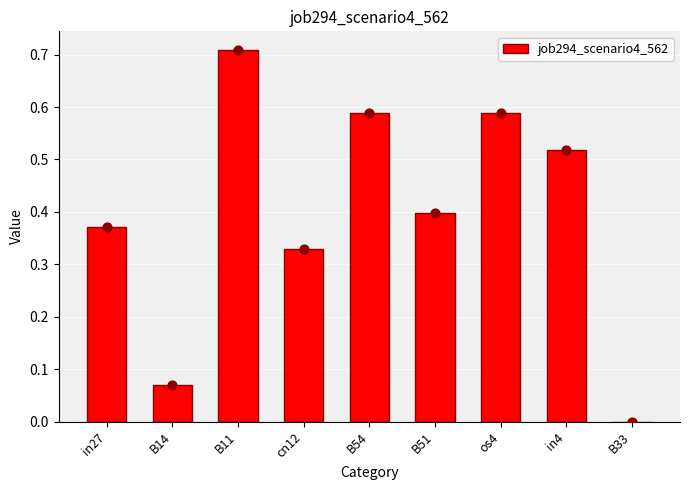

Between B54 and in27, which is larger?

B54